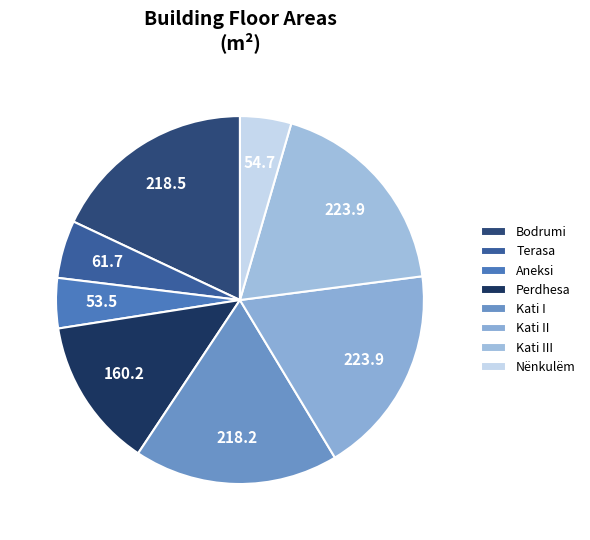

How many slices are in this pie chart?

8